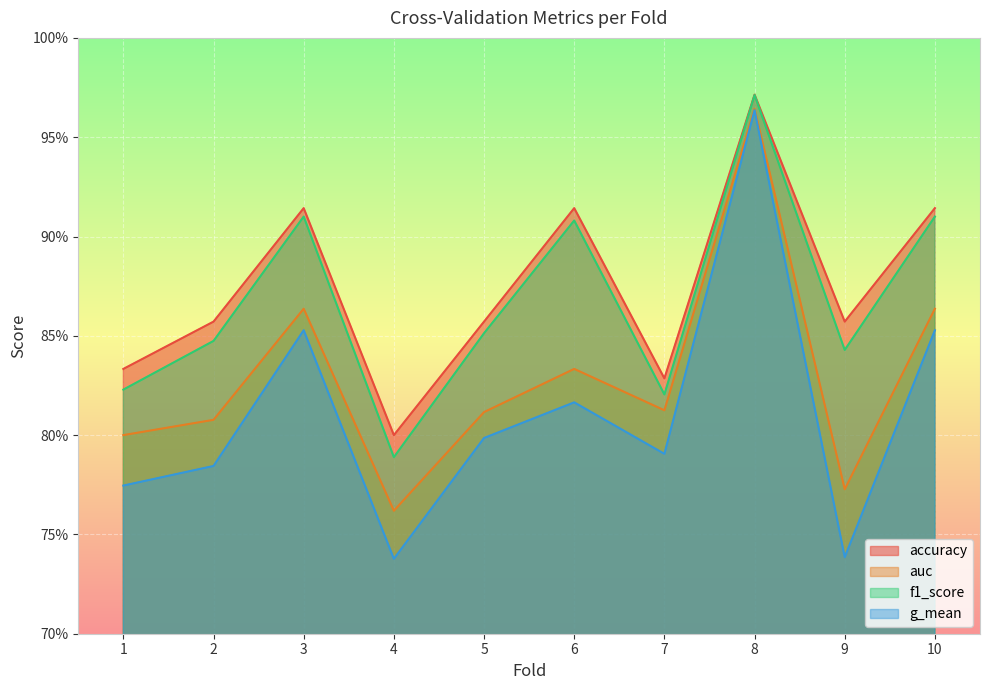

How many data points does each series have?

10